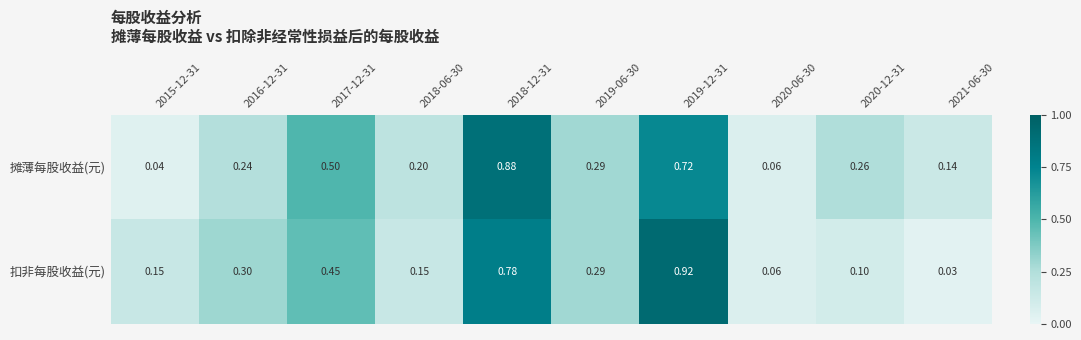

Which series has the widest spread of values?

扣非每股收益(元)